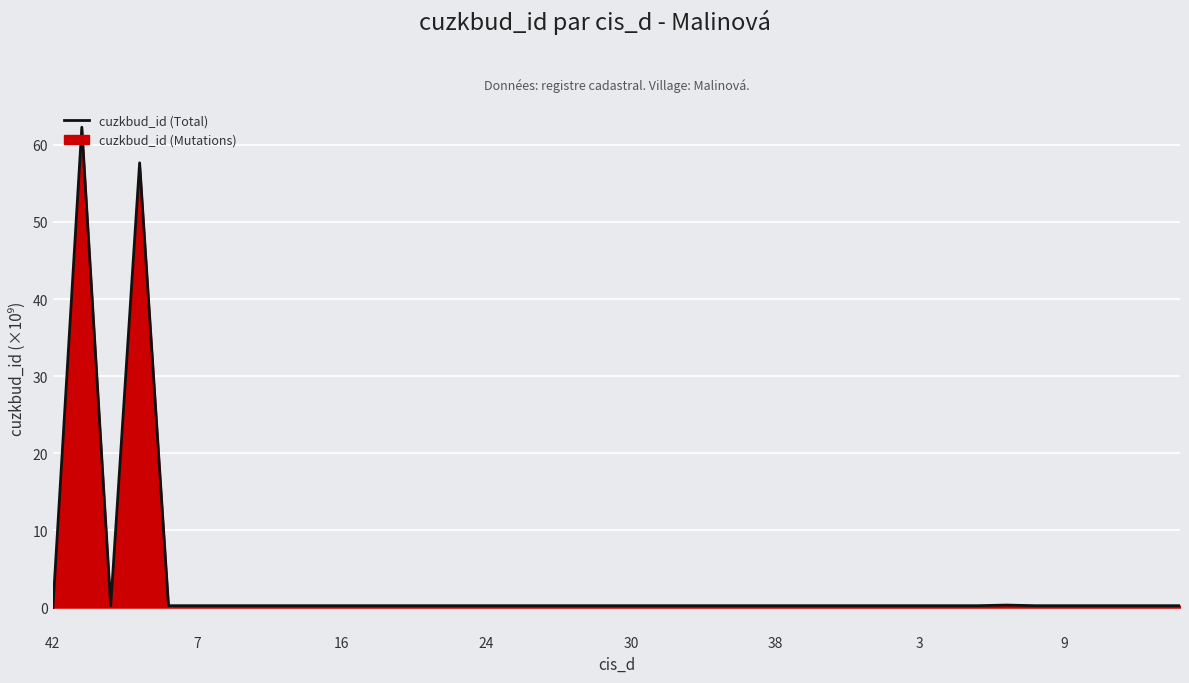

What is the greatest value displayed?

62.3